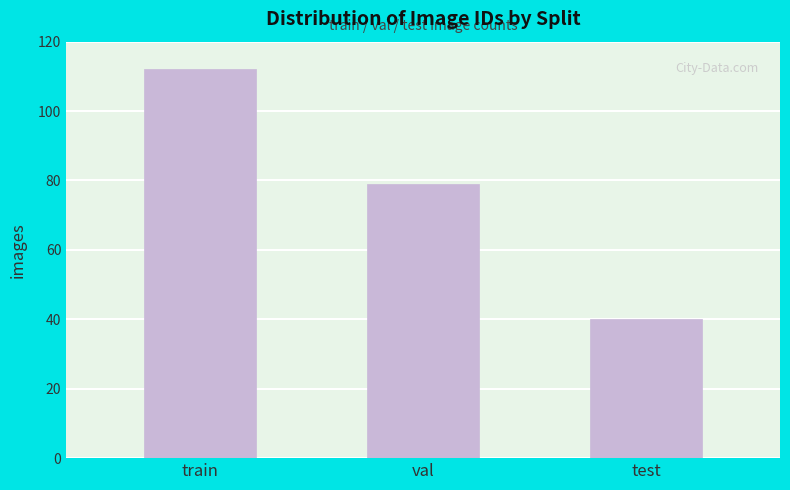

Reading left to right, transcribe all the data shown in this chart.

train=112	val=79	test=40